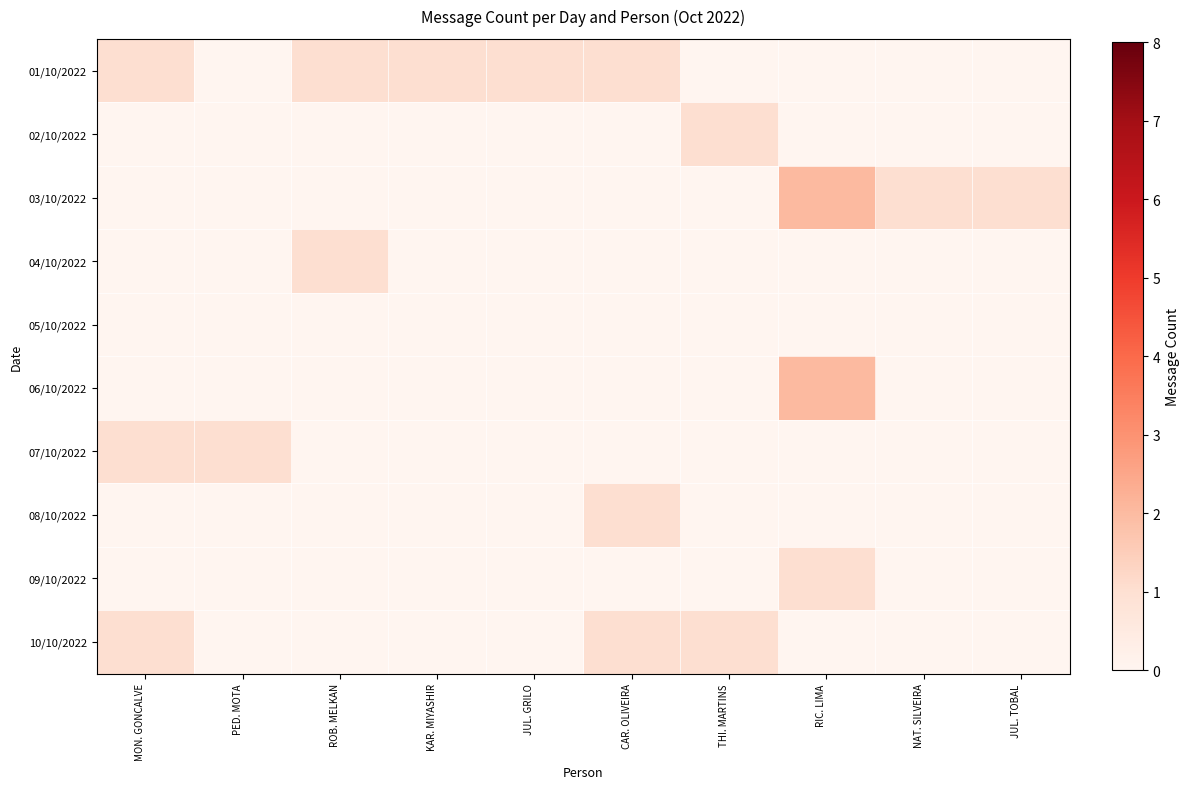

Count the number of categories in the chart.

10